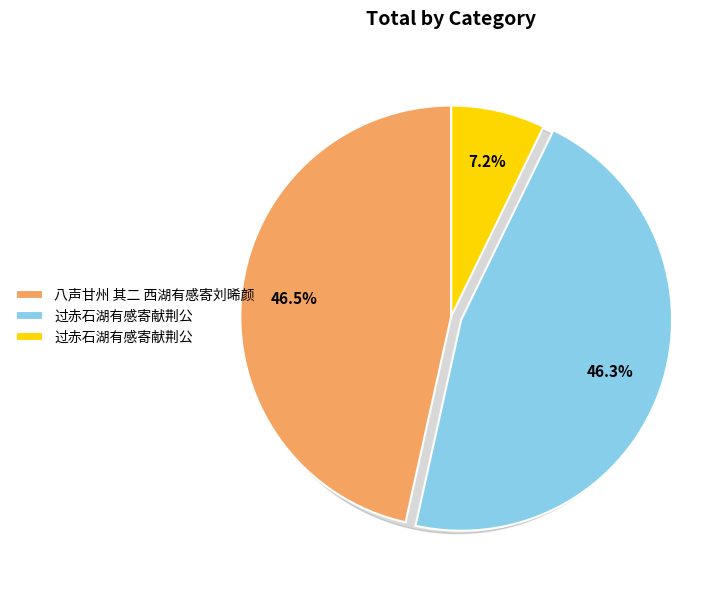

What percentage do 过赤石湖有感寄献荆公 and 过赤石湖有感寄献荆公 together represent?

14.4%